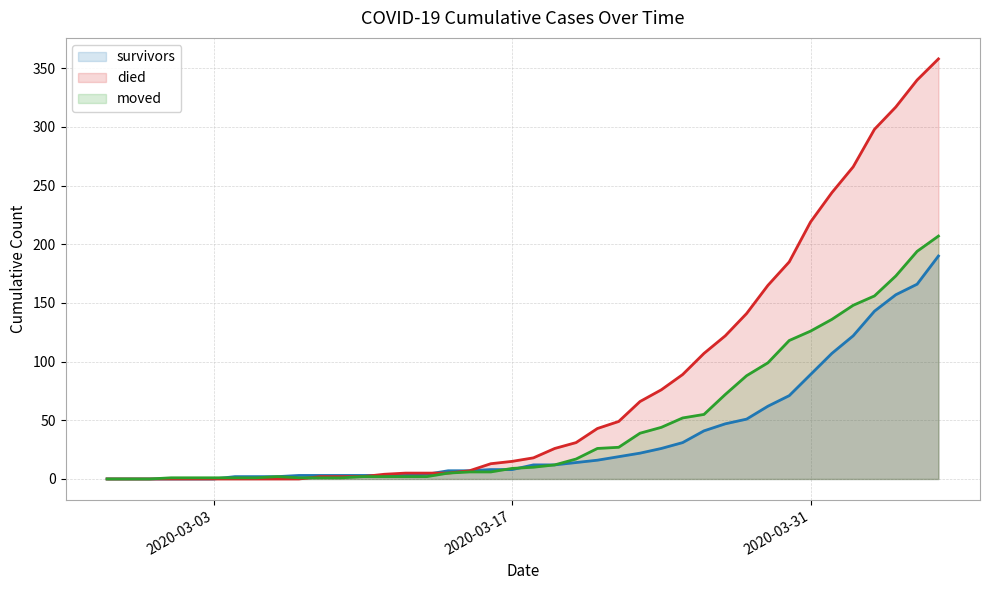

What is the label of the 36th point from the left?

2020-04-02